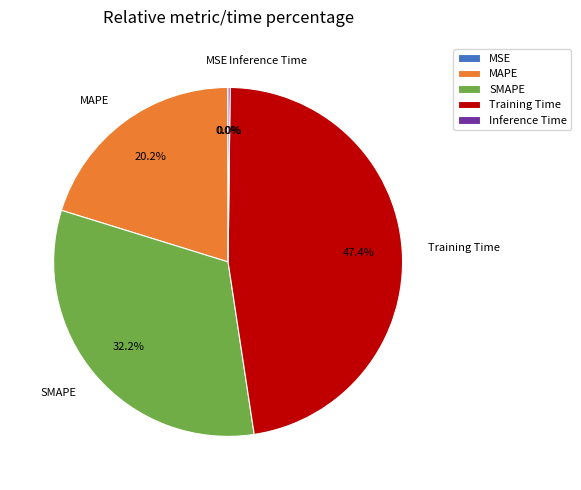

How many segments does this pie chart have?

5